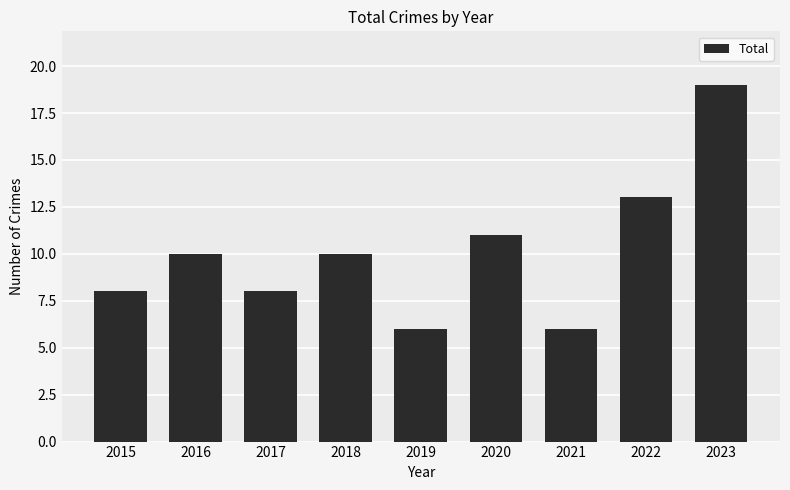

True or false: the data shows 10 at 2016.

True